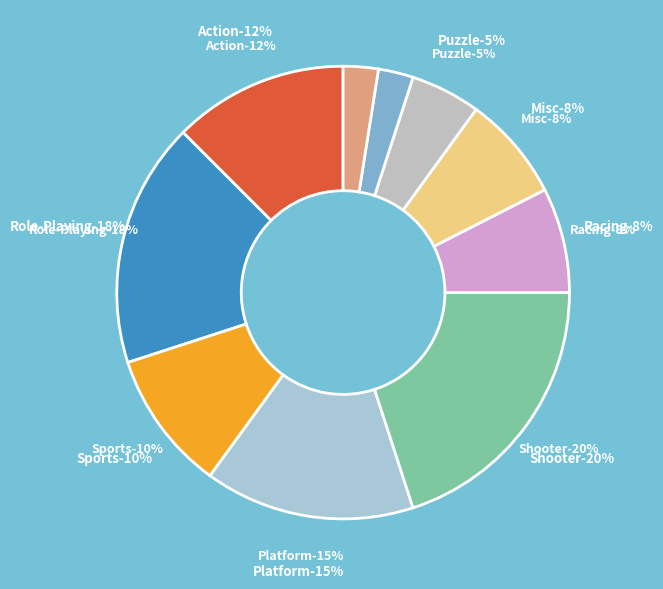

To the nearest percent, what percentage of the pie is Fighting?

2%